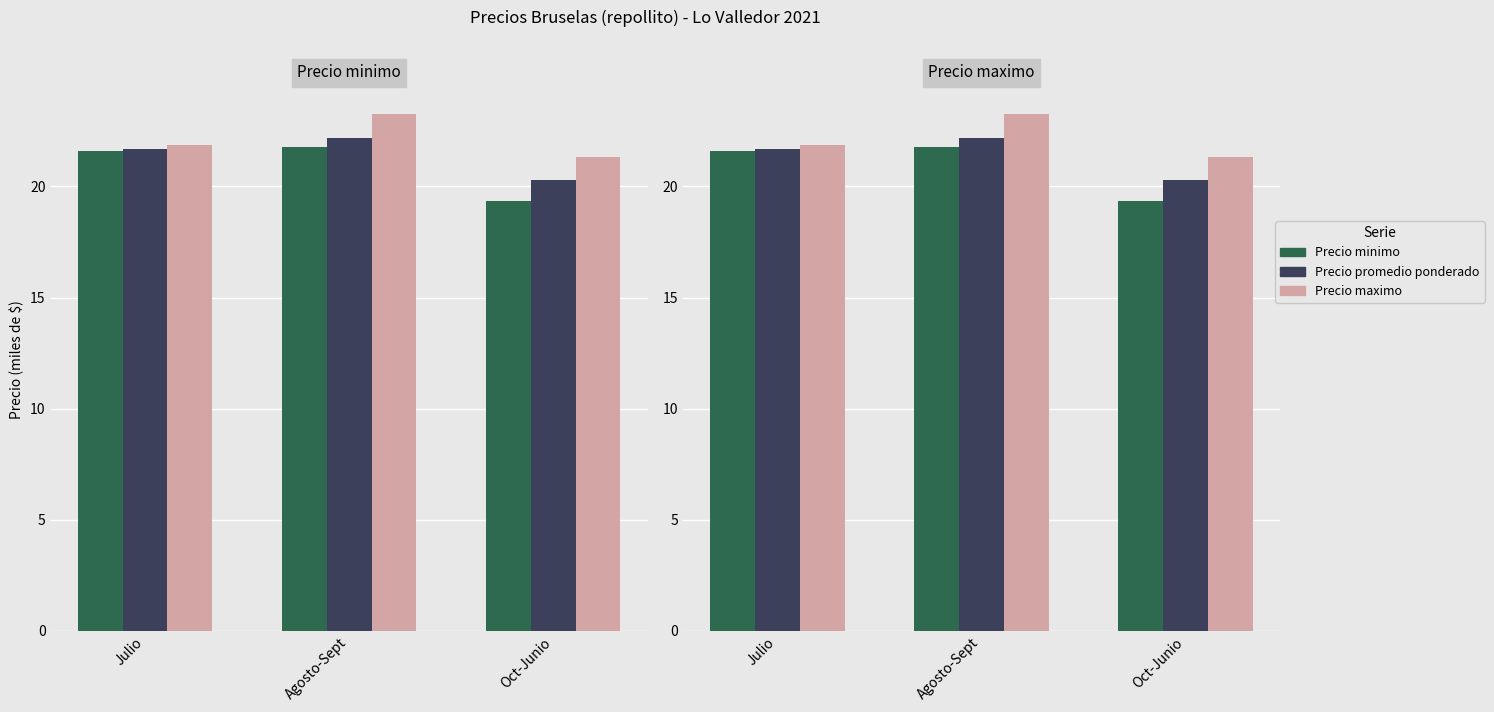

At how many categories does at least one series exceed 19?

3